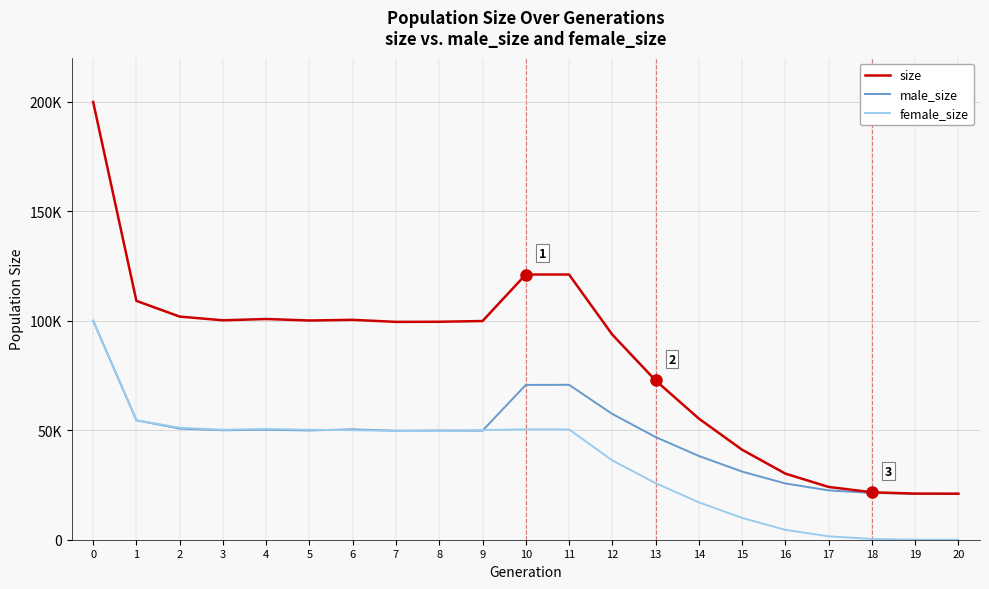

Which series has the largest range (max minus min)?

size